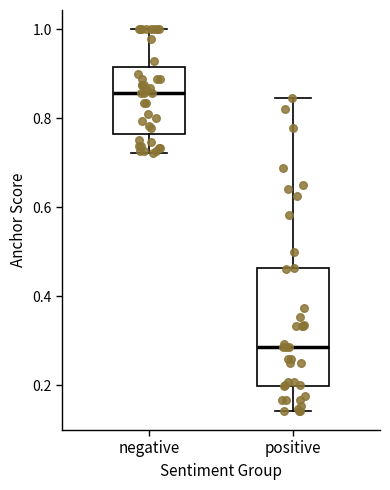

Where does the lower whisker of the box for negative end on the y-axis? The values are not printed on the chart, so give them approximately, as read against the axis.

0.72